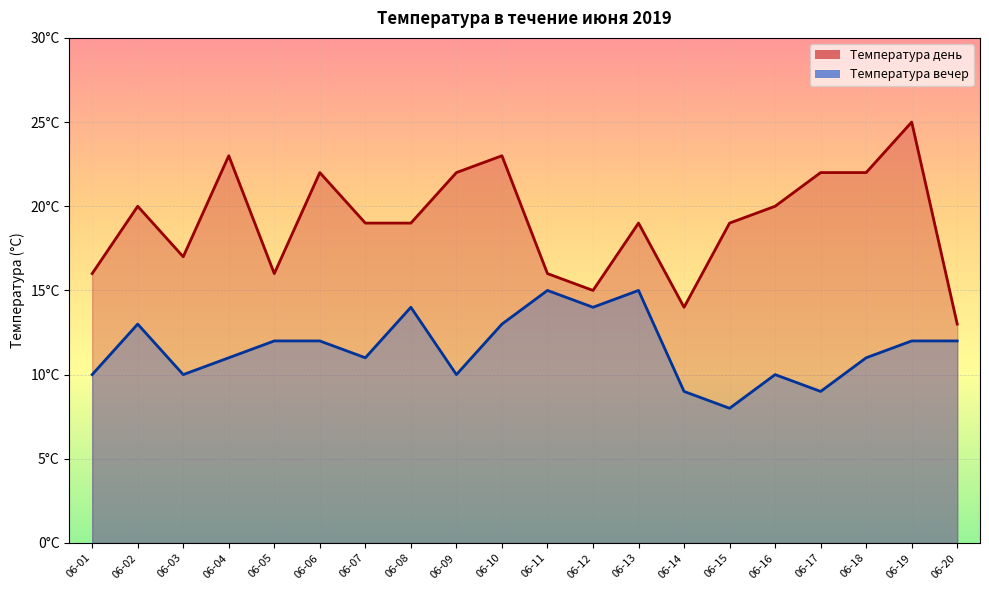

At how many categories does at least one series exceed 17?

13